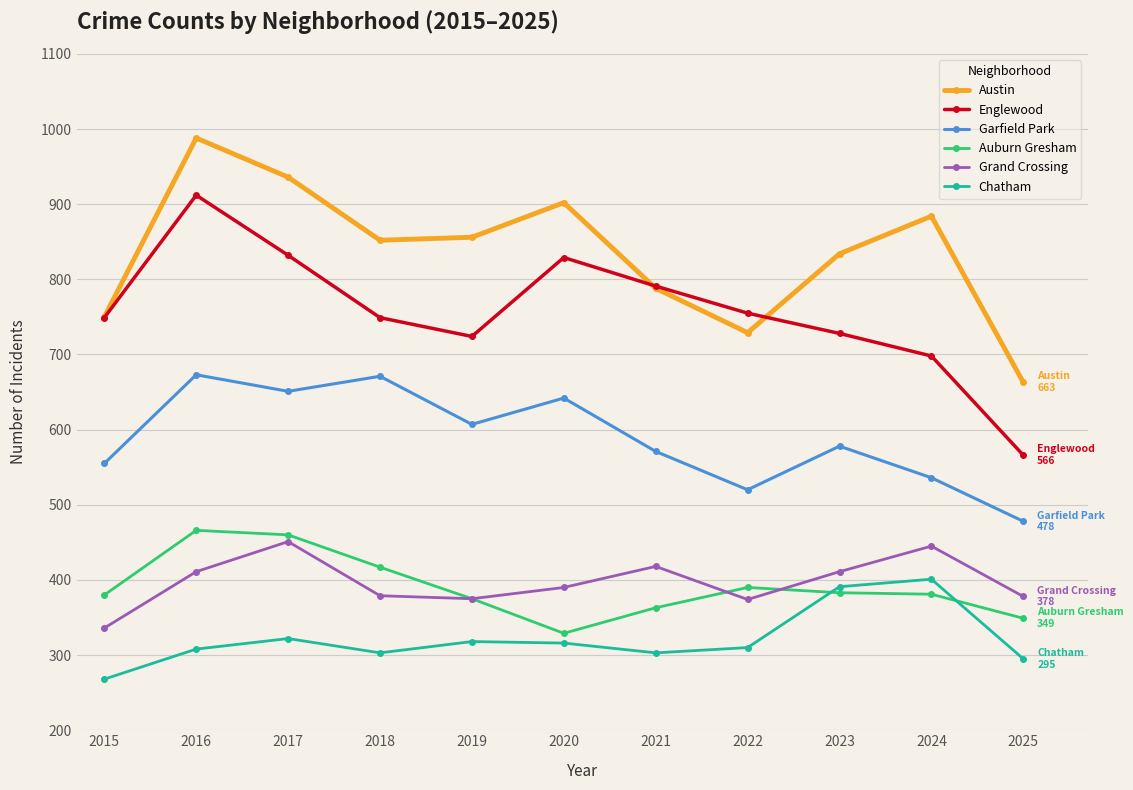

True or false: Chatham and Garfield Park intersect in this chart.

False